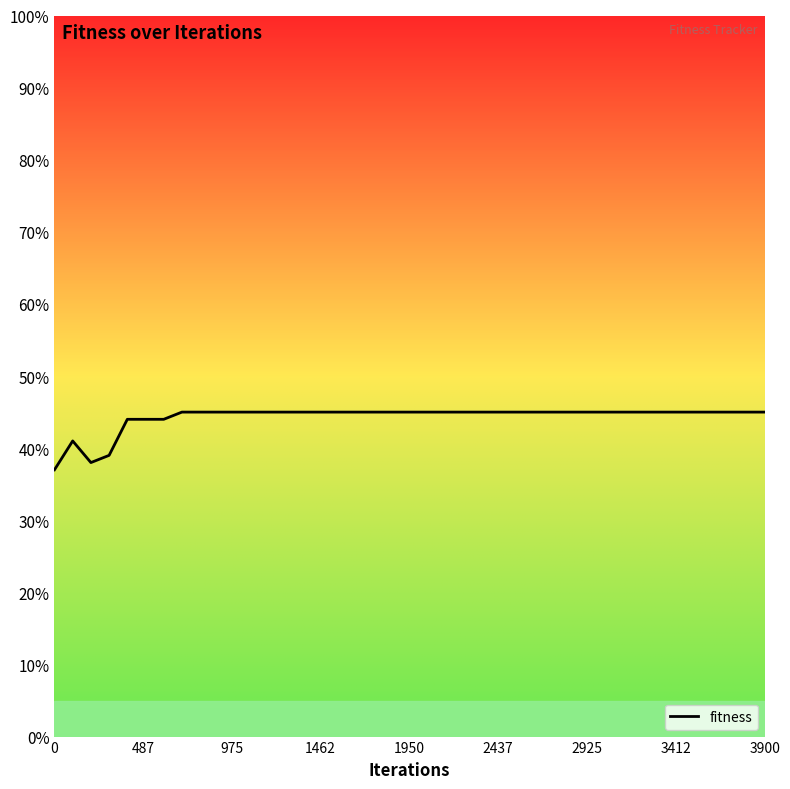

What is the sum of all values?

1772